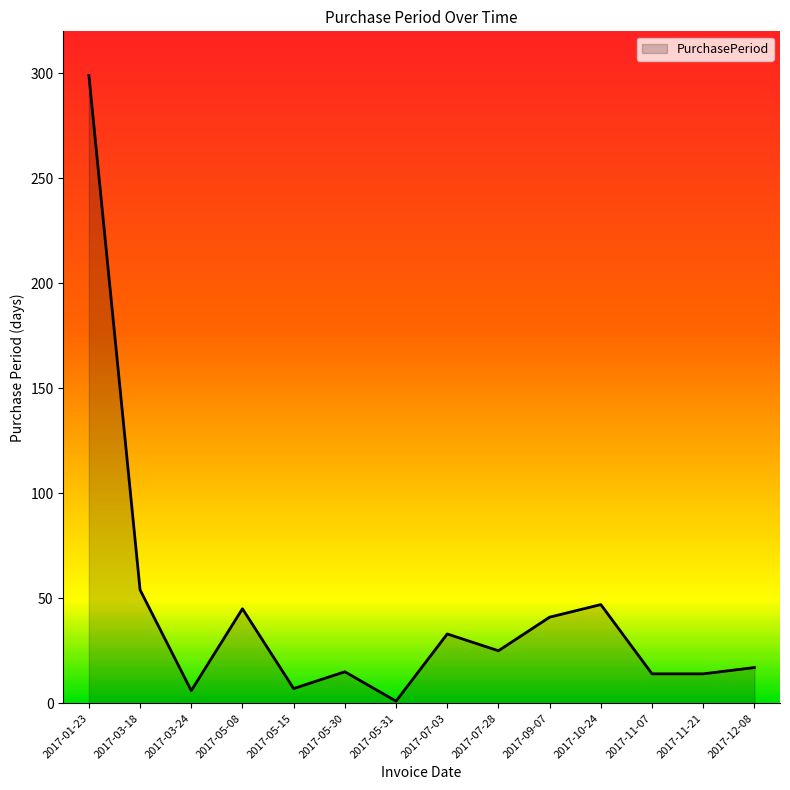

What is the change in value from 2017-05-30 to 2017-05-31?

-14